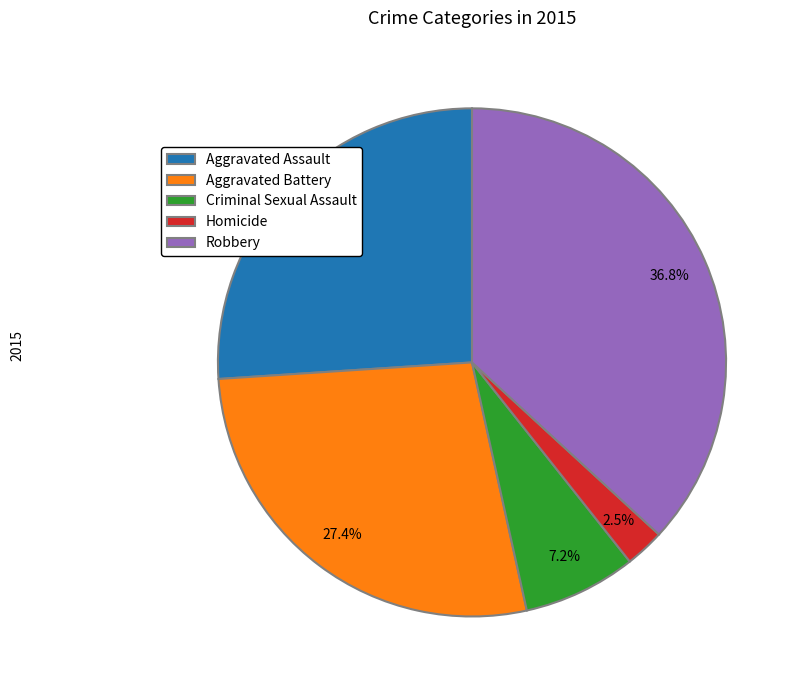

What is the smallest slice in the pie chart?

Homicide